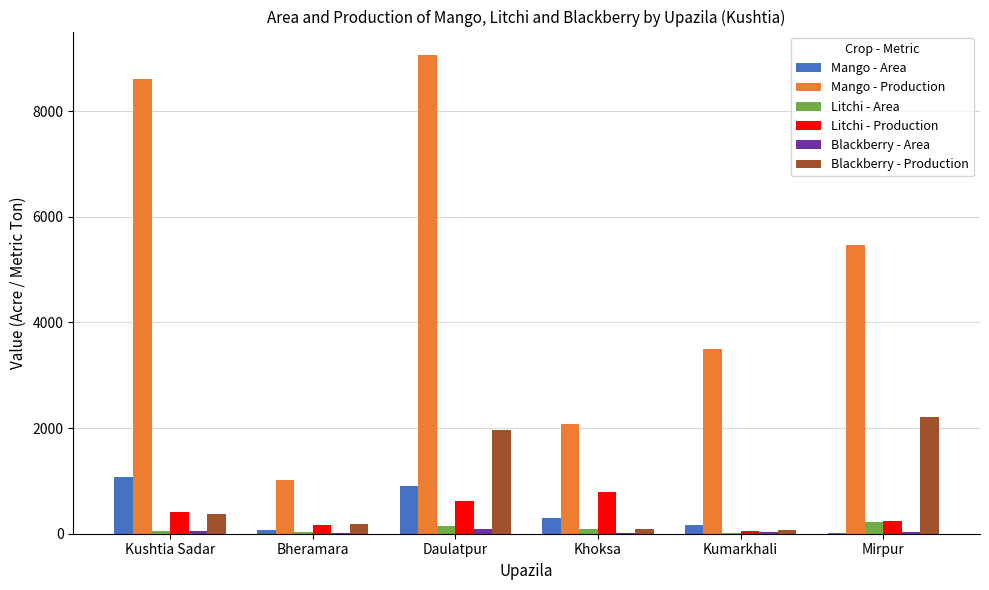

True or false: Mango - Production has a value of 2895 at Mirpur.

False